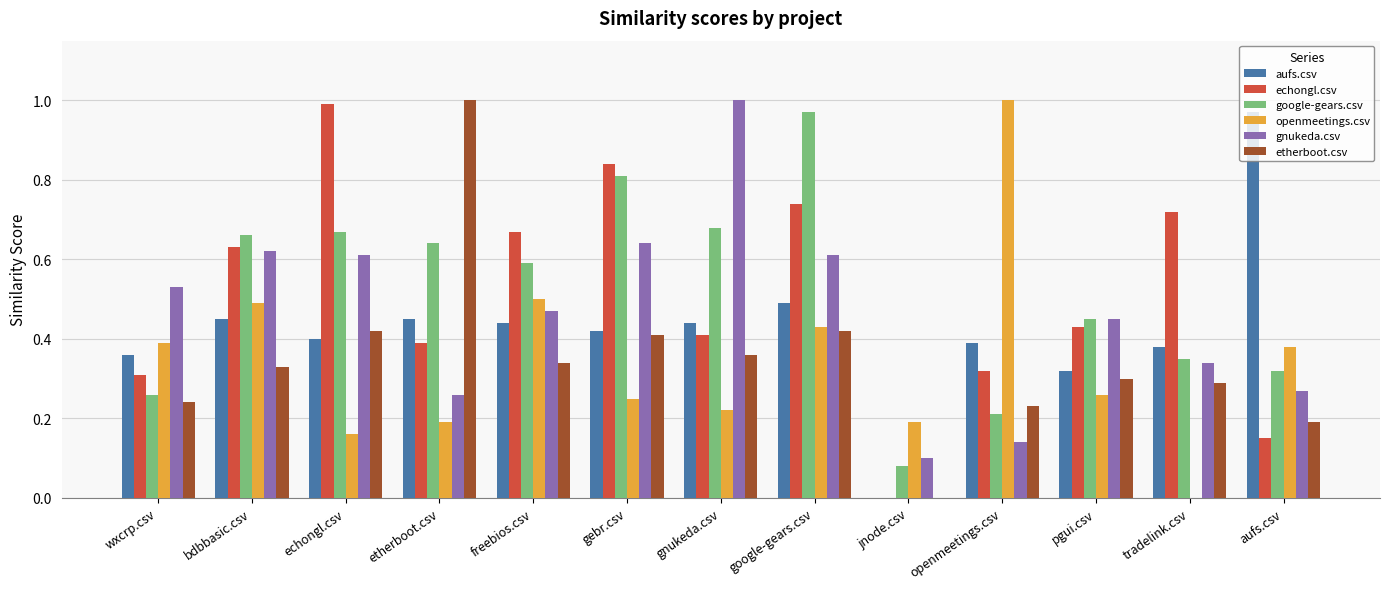

At which label does echongl.csv reach its peak?

echongl.csv